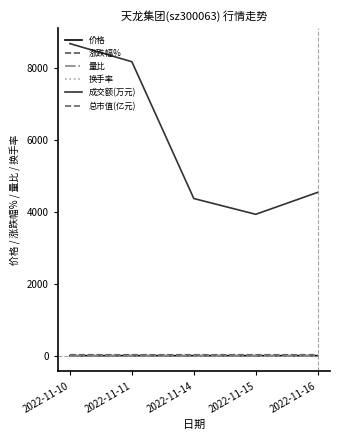

What is the sum of all 换手率 values?

12.3